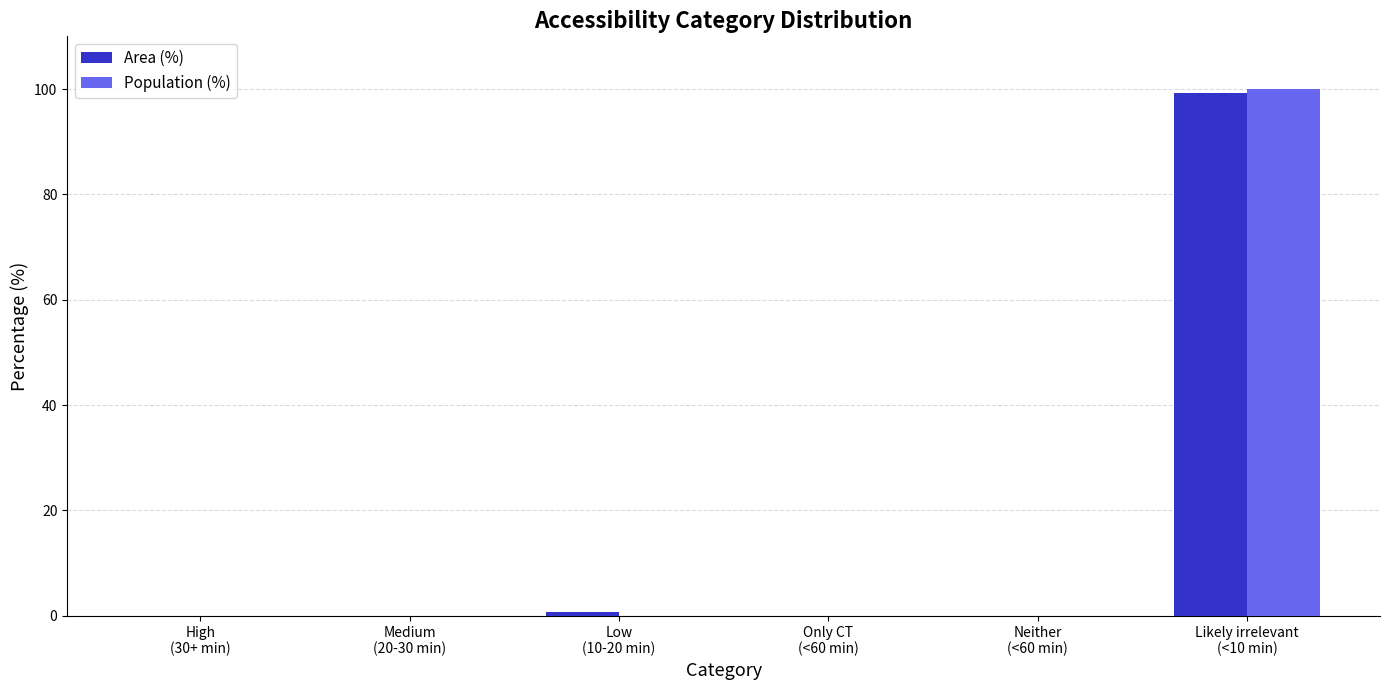

Reading left to right, list all the values displayed in this chart.

Area (%): High
(30+ min)=0.0	Medium
(20-30 min)=0.0	Low
(10-20 min)=0.8	Only CT
(<60 min)=0.0	Neither
(<60 min)=0.0	Likely irrelevant
(<10 min)=99.2
Population (%): High
(30+ min)=0.0	Medium
(20-30 min)=0.0	Low
(10-20 min)=0.0	Only CT
(<60 min)=0.0	Neither
(<60 min)=0.0	Likely irrelevant
(<10 min)=100.0